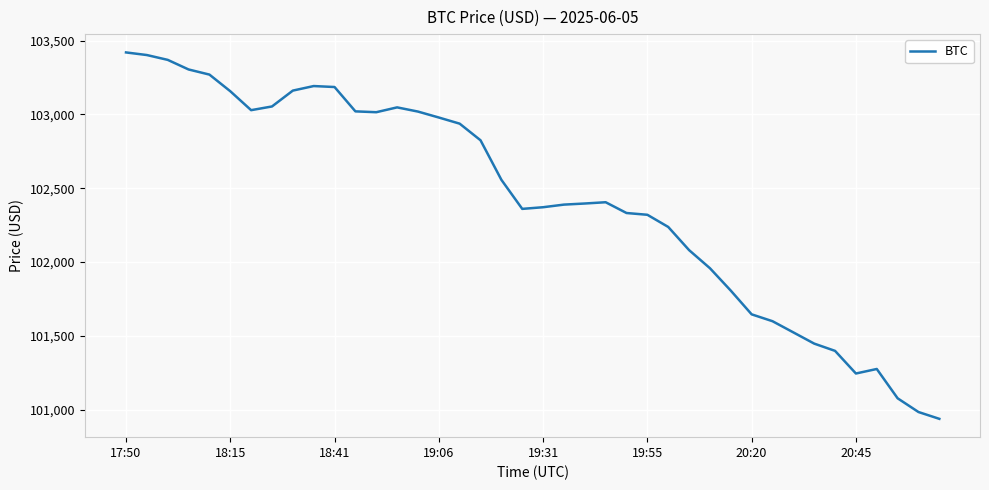

What is the maximum value shown in the chart?

103419.8